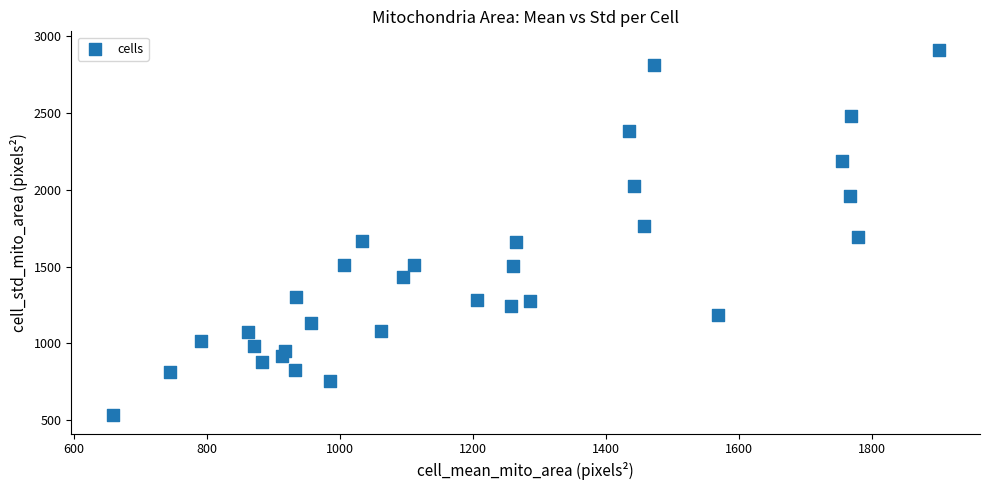

What is the range of Y values (max minus min)?

2380.2